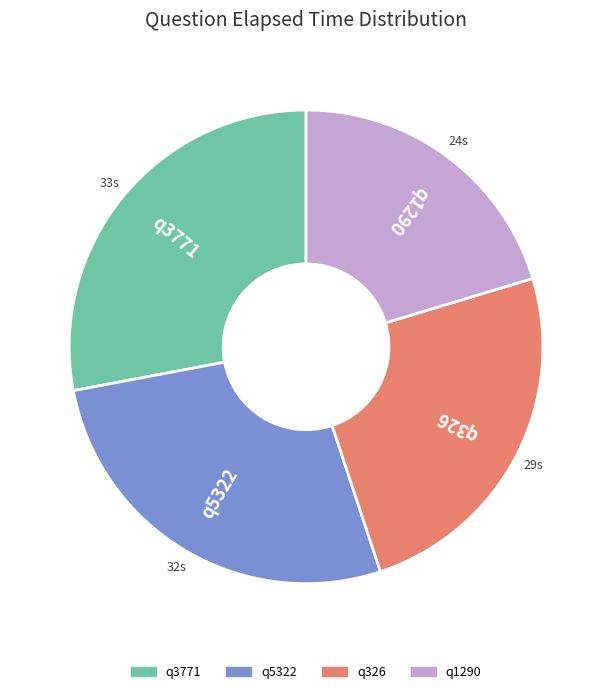

Which category has the biggest portion of the pie?

q3771